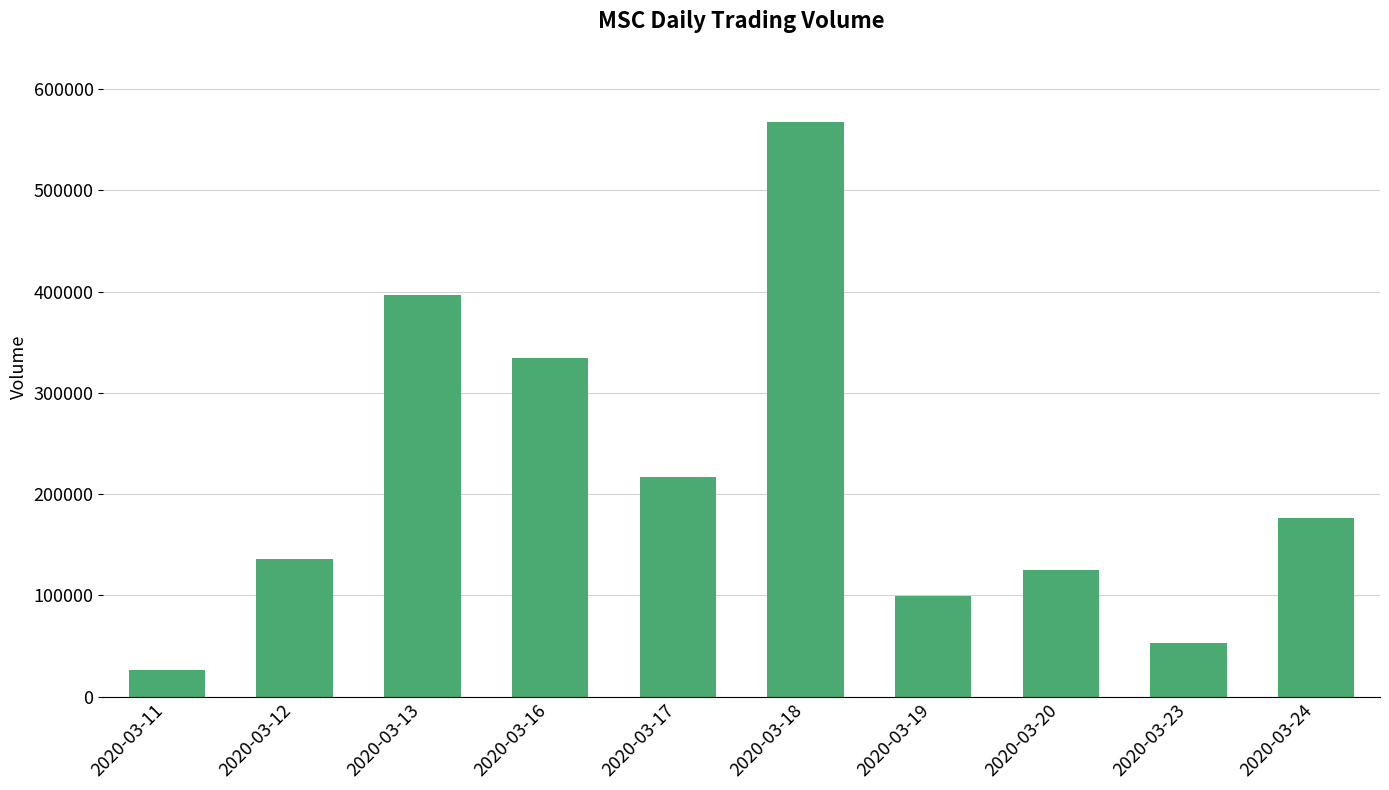

What is the greatest value displayed?

567000